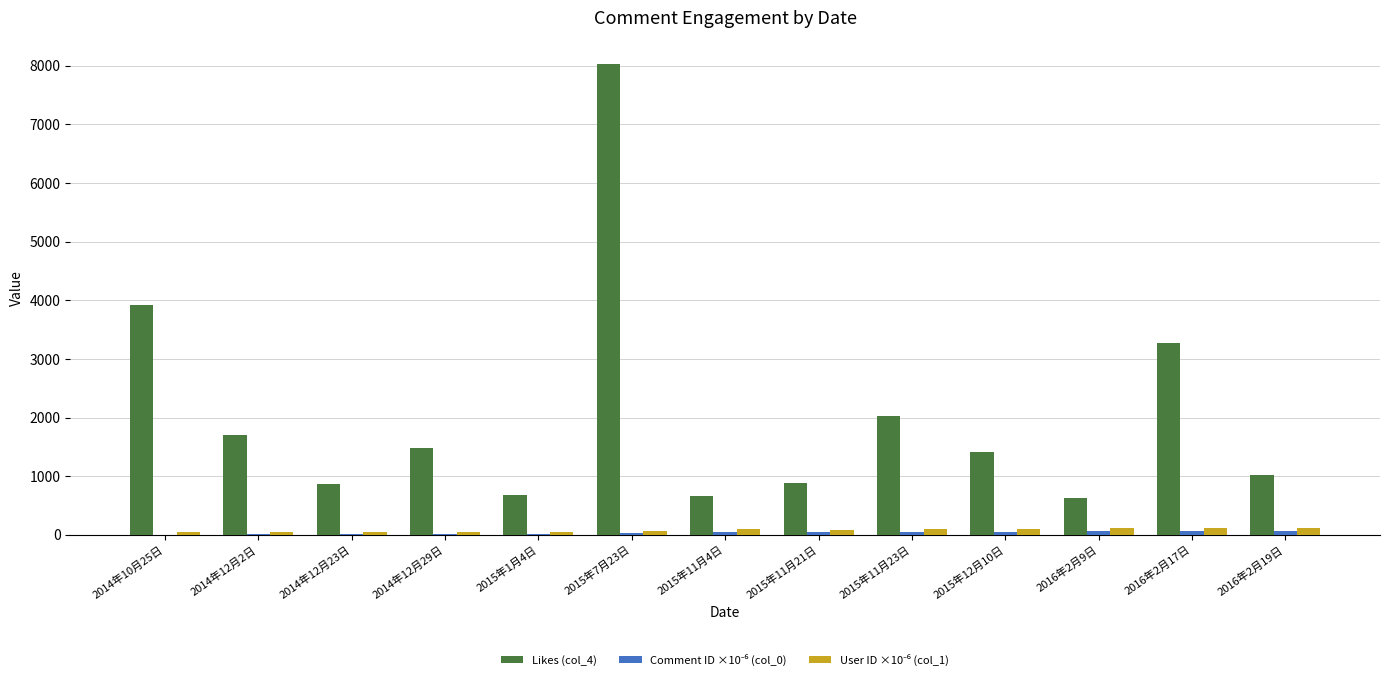

Where is Likes (col_4) nearest to the value 4330?

2014年10月25日